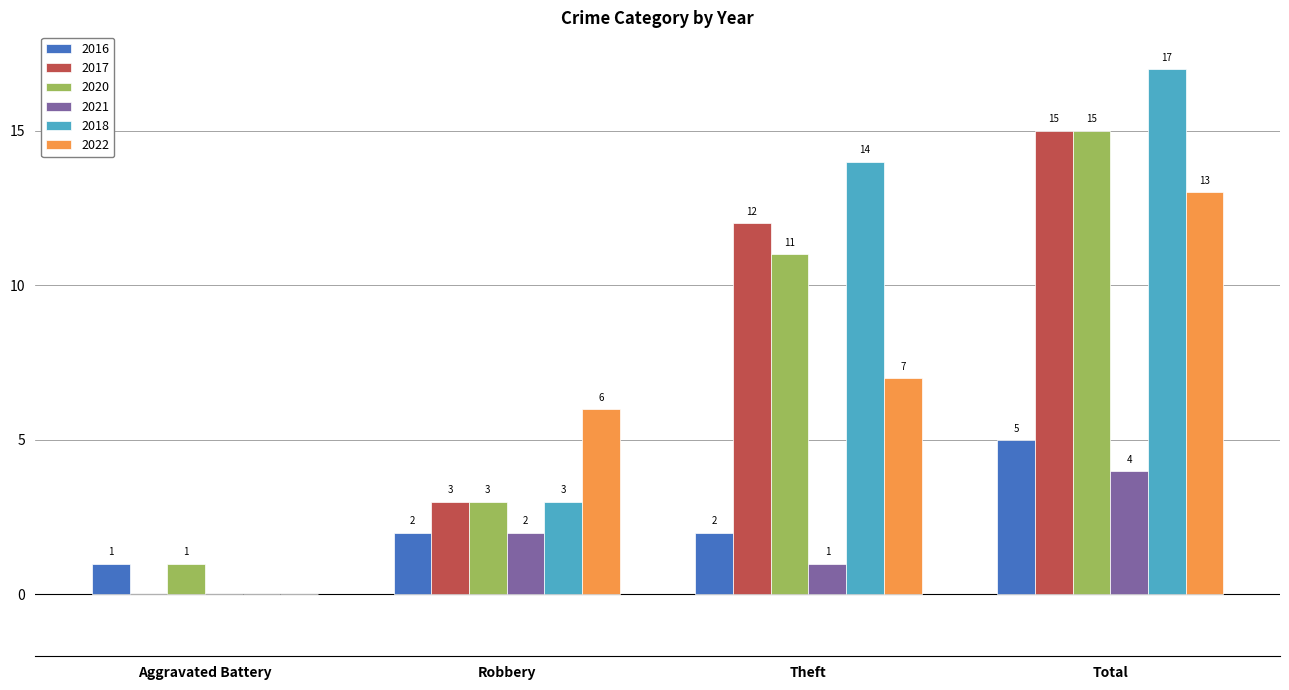

Are the bars grouped side by side (vs. stacked)?

Yes